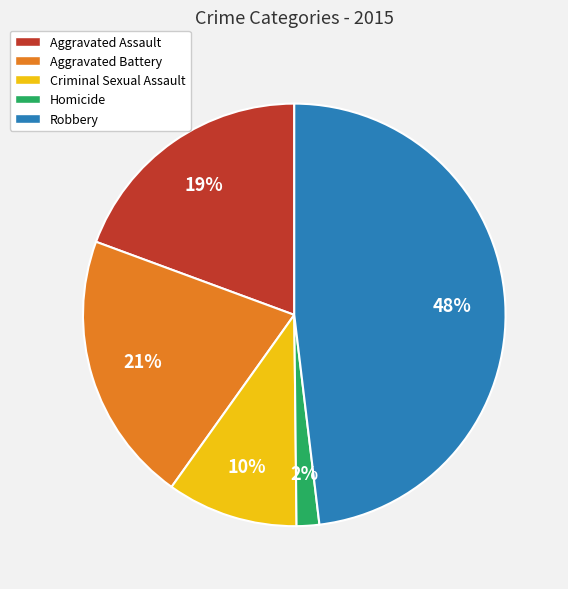

Combined, do Aggravated Assault and Robbery account for over 50%?

Yes